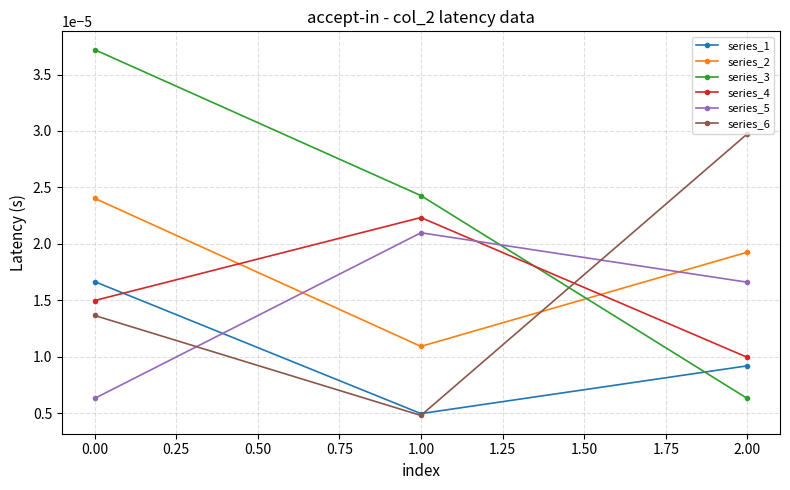

Between 0.00 and 2.00, which series saw the biggest shift?

series_3